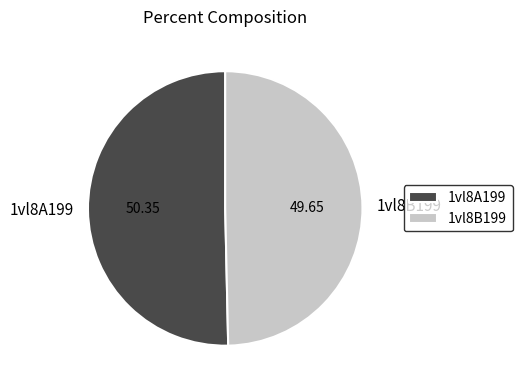

Combined, do 1vl8A199 and 1vl8B199 account for over 50%?

Yes